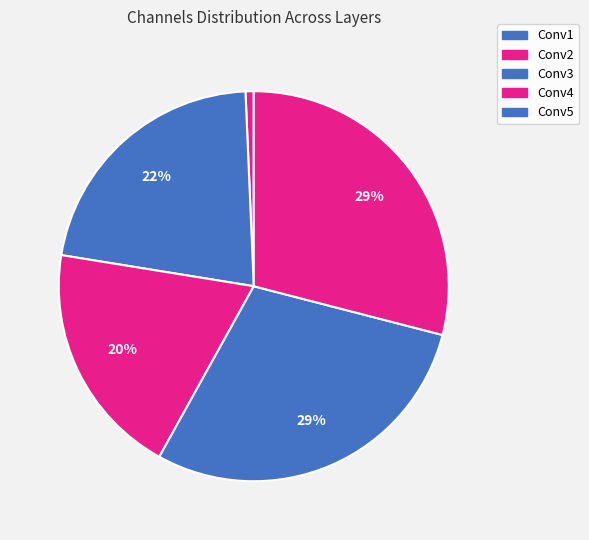

How many segments does this pie chart have?

5